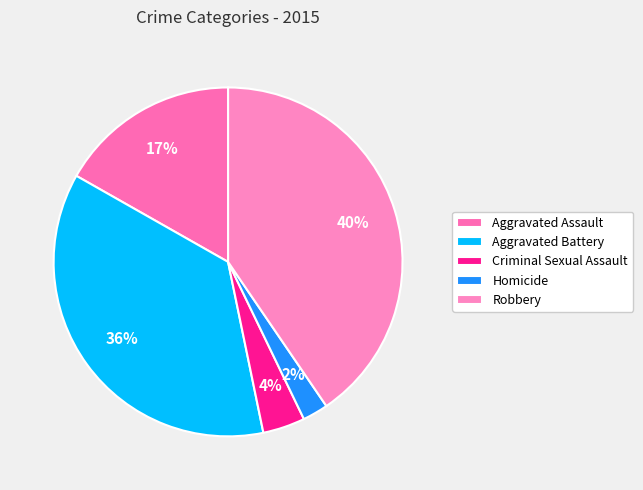

Which category has the smallest portion of the pie?

Homicide